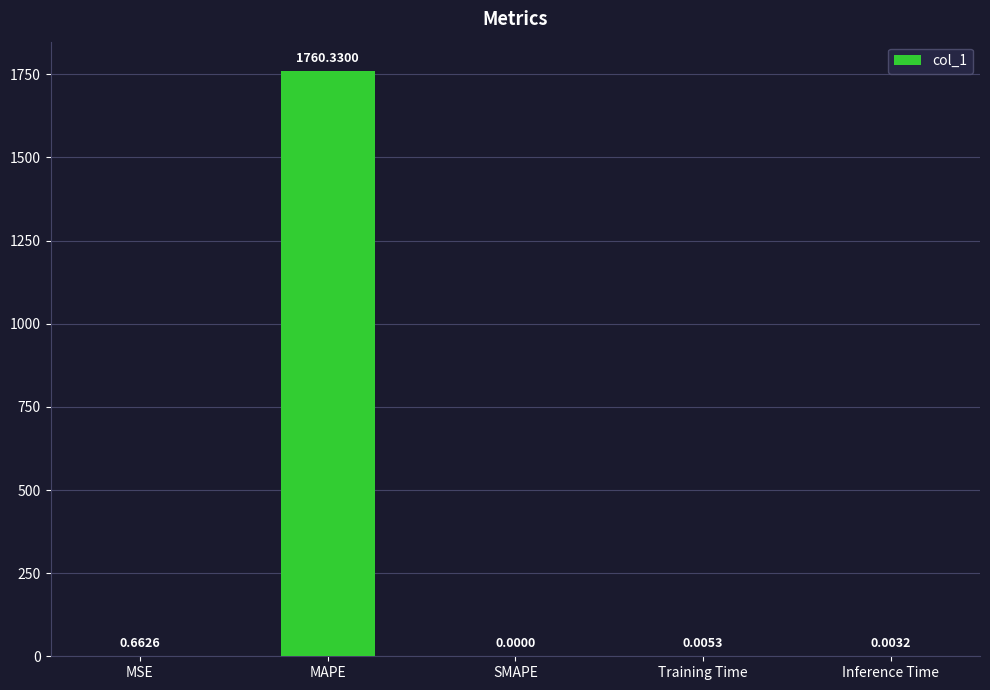

What is the sum of the values at SMAPE and MAPE?

1760.3